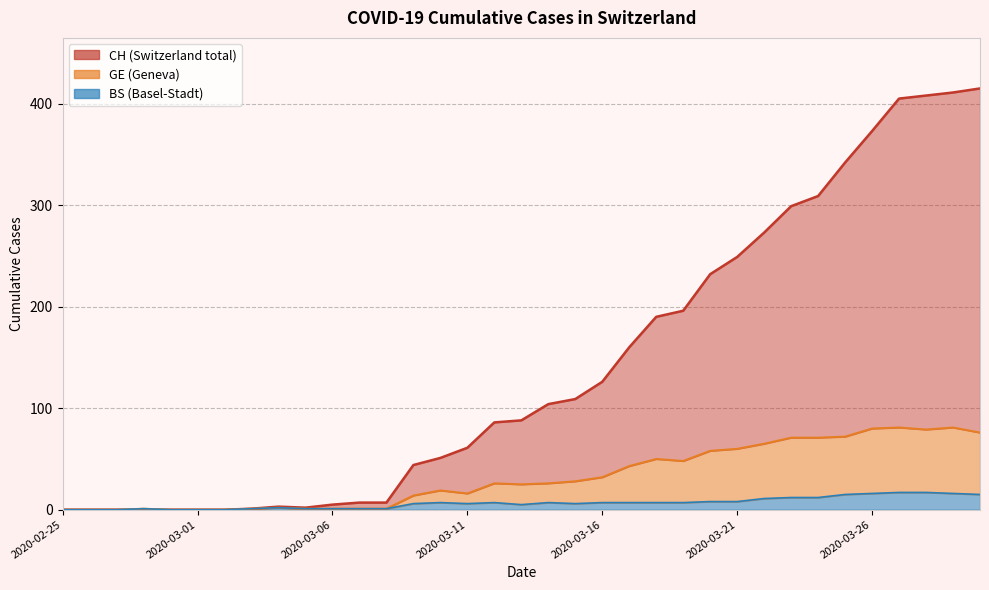

True or false: GE and BS intersect in this chart.

False